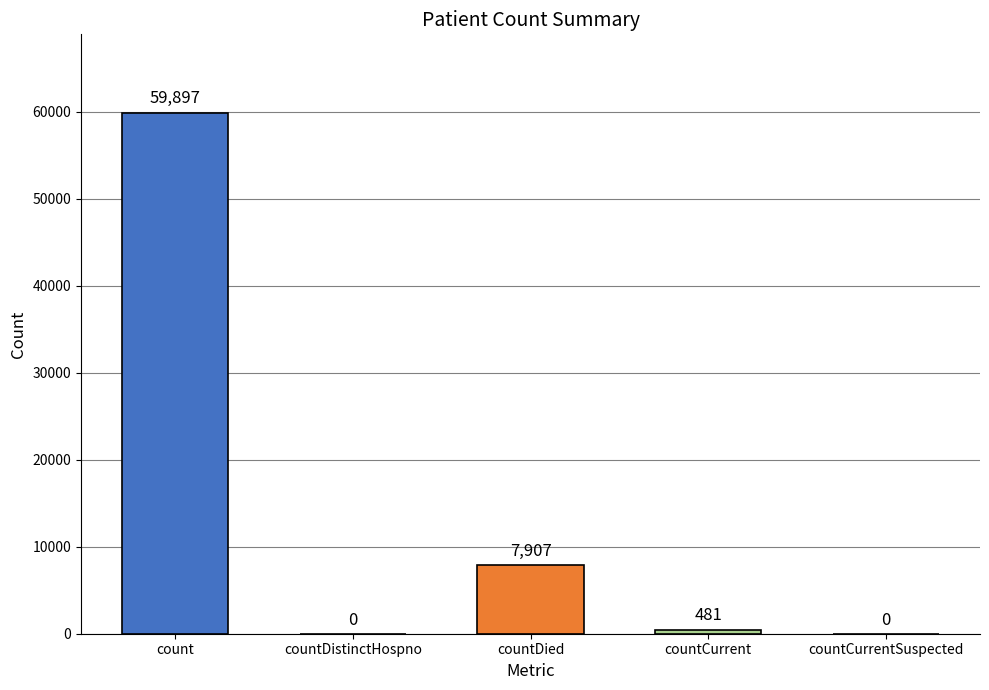

At which label is the value closest to 29948?

countDied